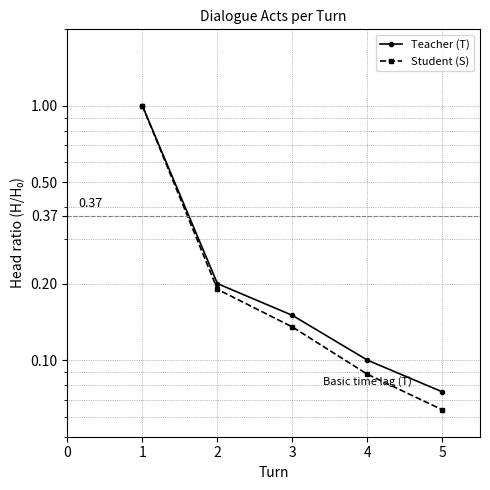

Is it true that Teacher (T) equals 0.1 at 4?

False